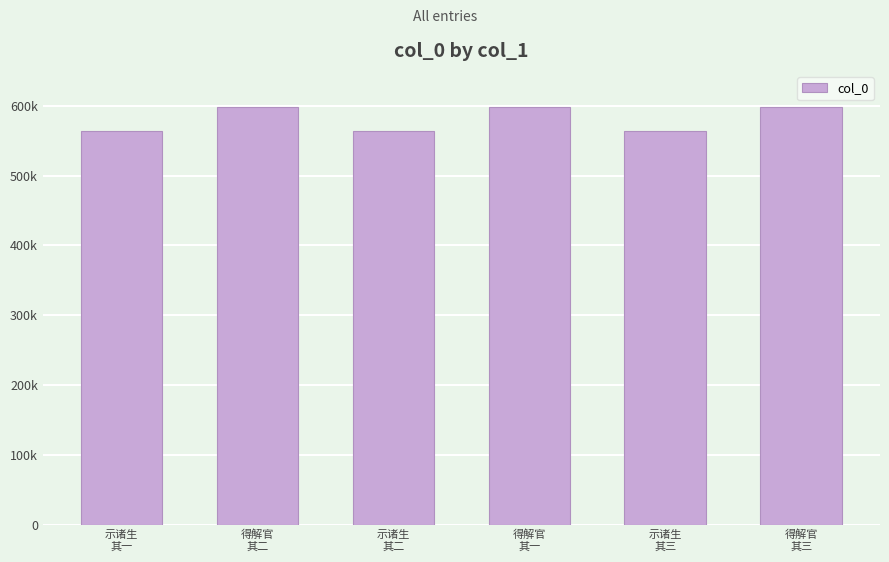

Does the chart contain any negative values?

No